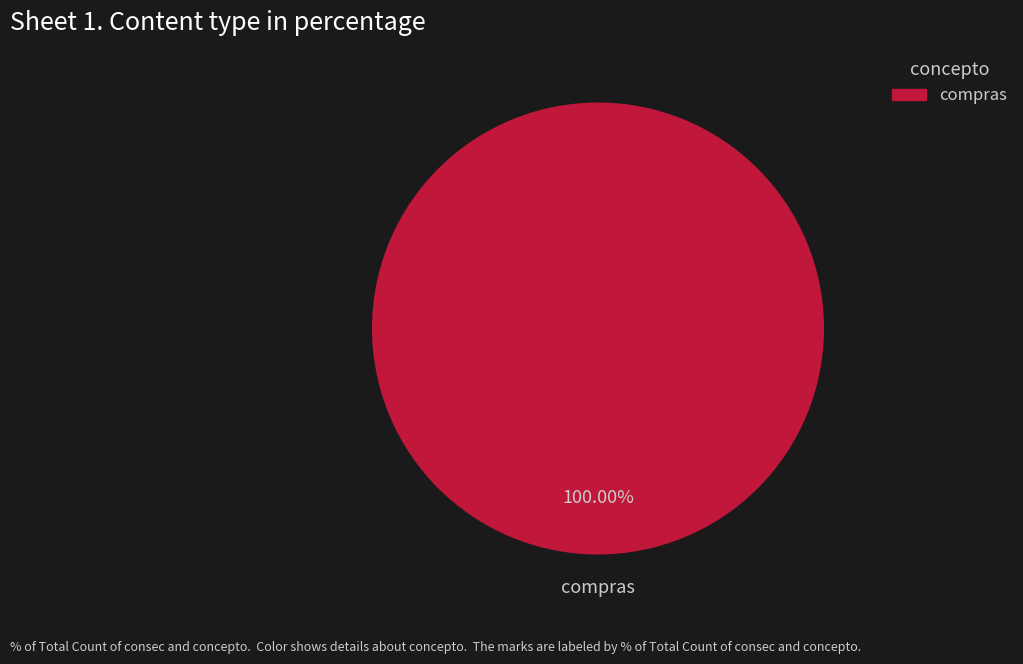

Is there any slice that represents more than half of the pie?

Yes